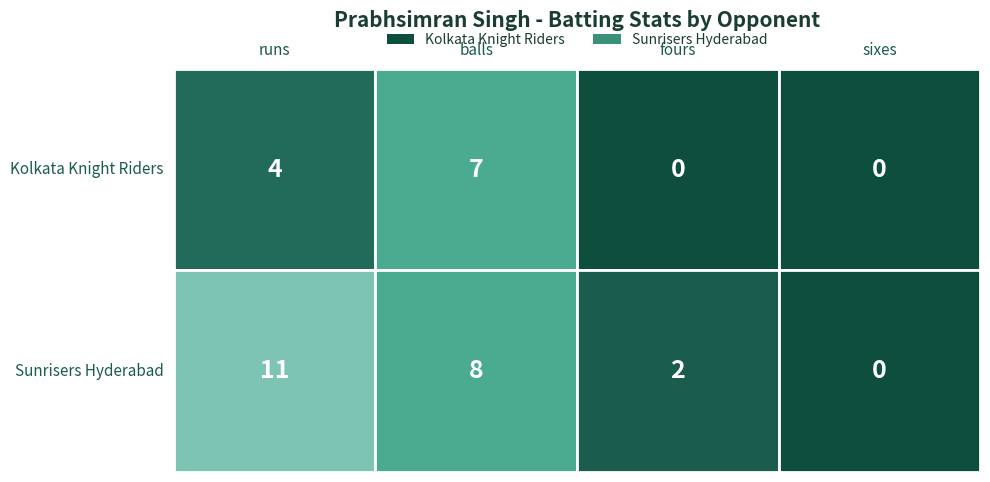

The value of Sunrisers Hyderabad at fours is 1. True or false?

False